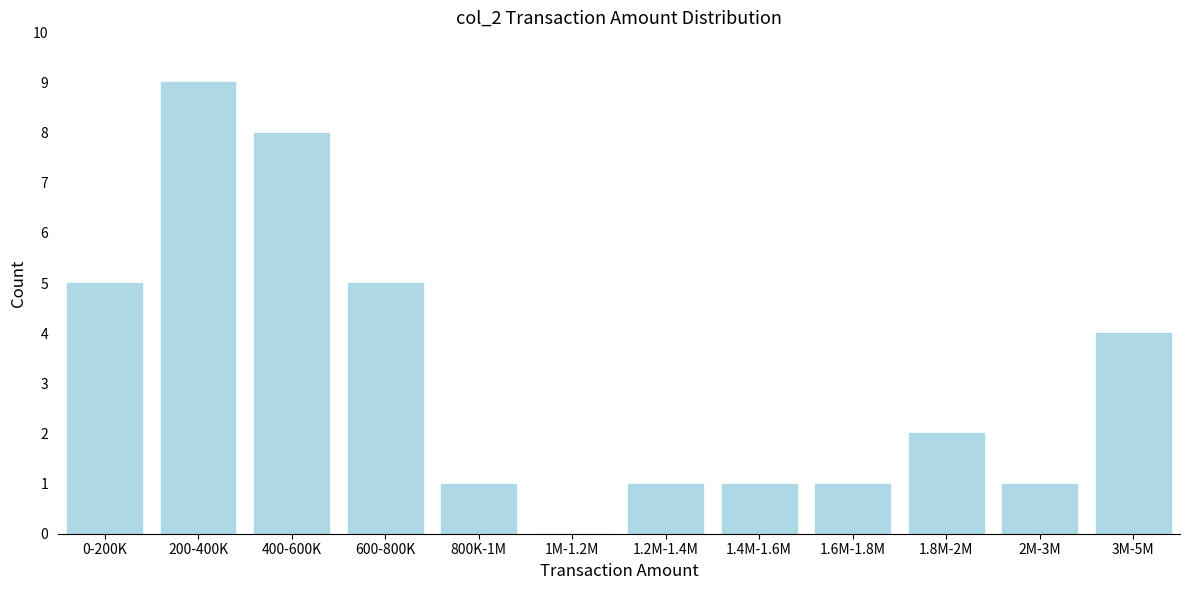

Reading left to right, transcribe all the data shown in this chart.

0-200K=5	200-400K=9	400-600K=8	600-800K=5	800K-1M=1	1M-1.2M=0	1.2M-1.4M=1	1.4M-1.6M=1	1.6M-1.8M=1	1.8M-2M=2	2M-3M=1	3M-5M=4